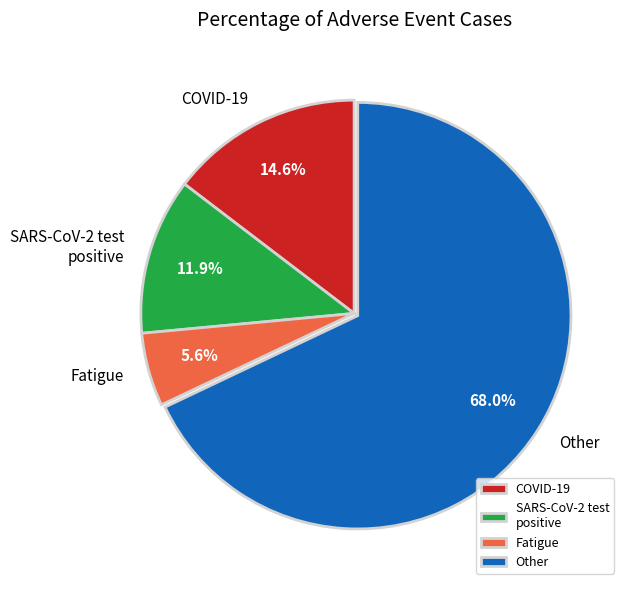

Which category accounts for the majority?

Other